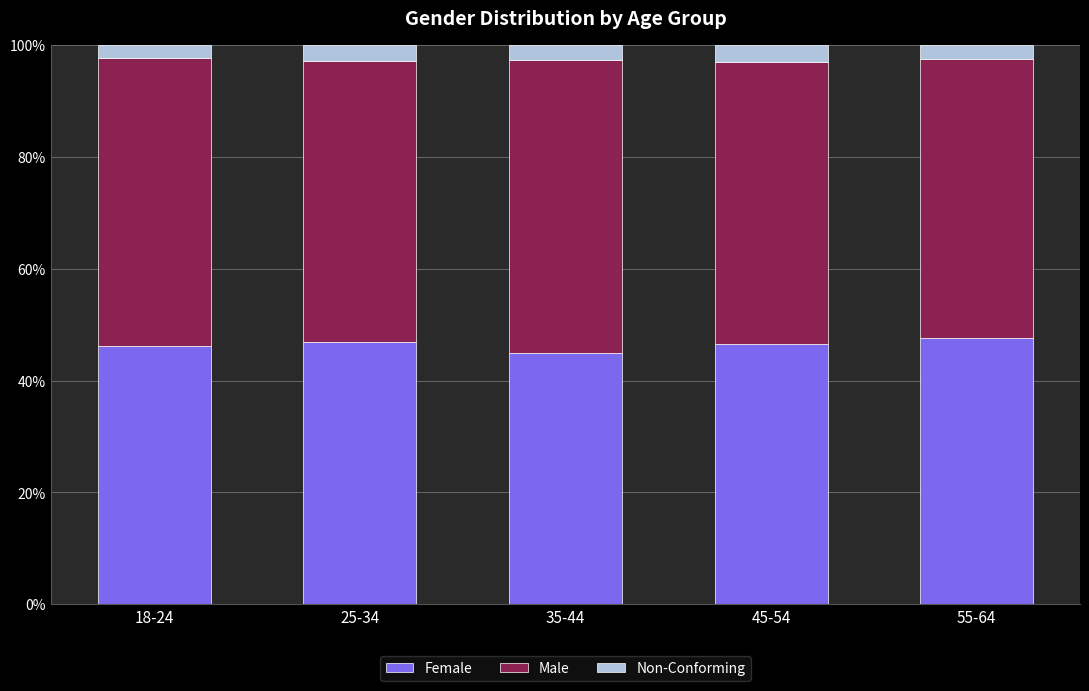

True or false: Female has a value of 46.2 at 18-24.

True